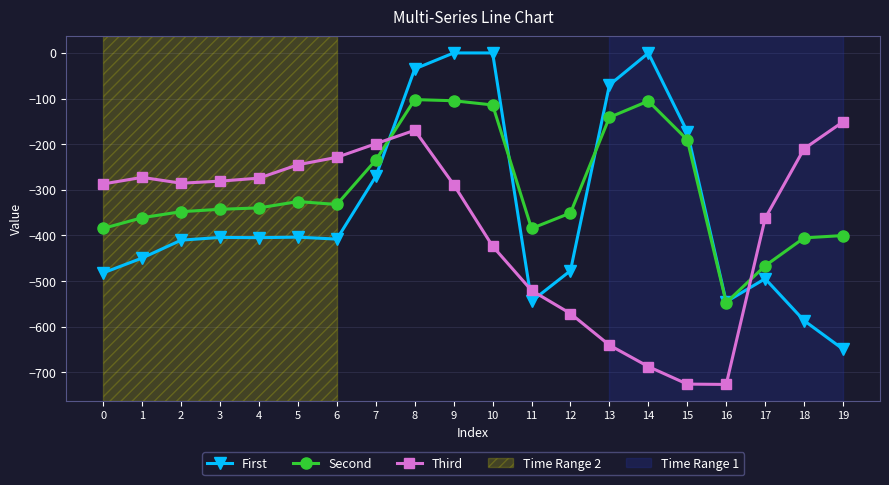

Where do First and Third first cross each other?

7 and 8